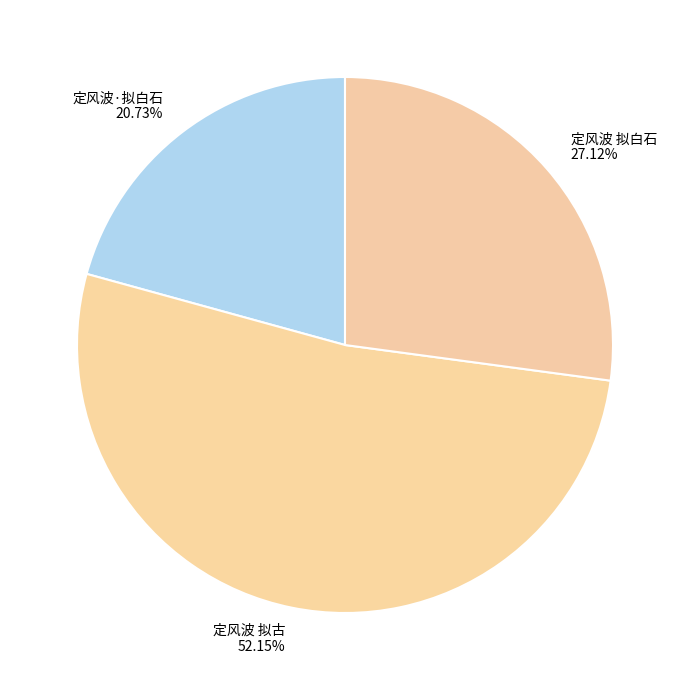

Rank the categories by value from highest to lowest.

定风波 拟古, 定风波 拟白石, 定风波·拟白石